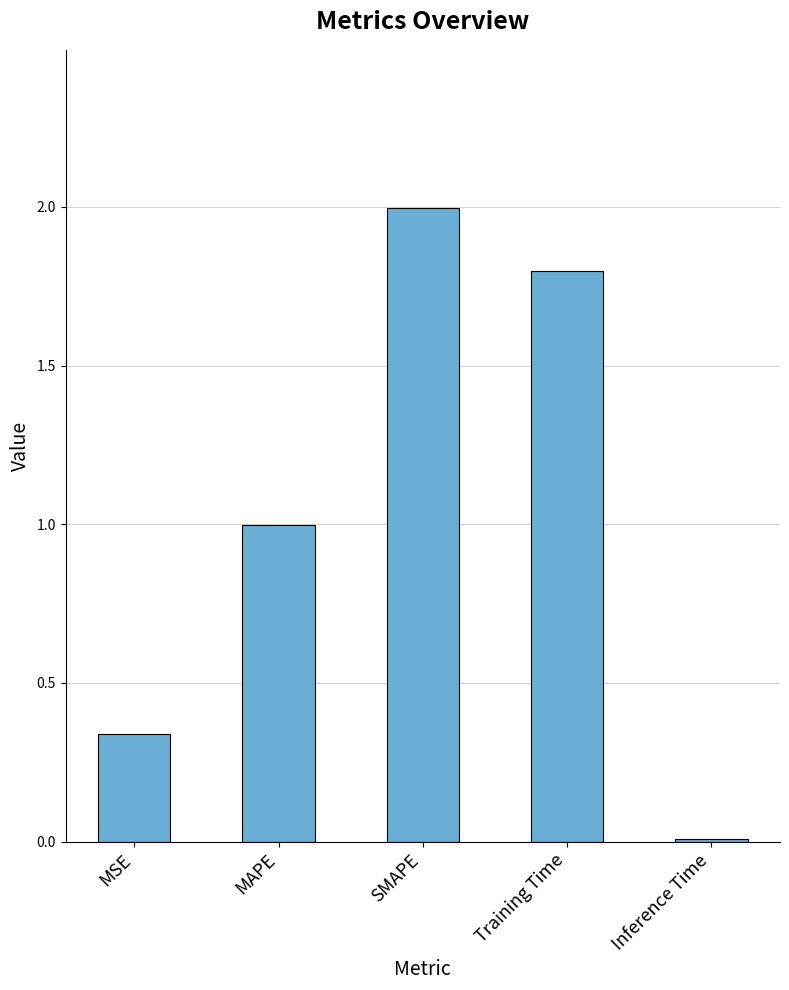

Which category has the highest value across all series?

SMAPE